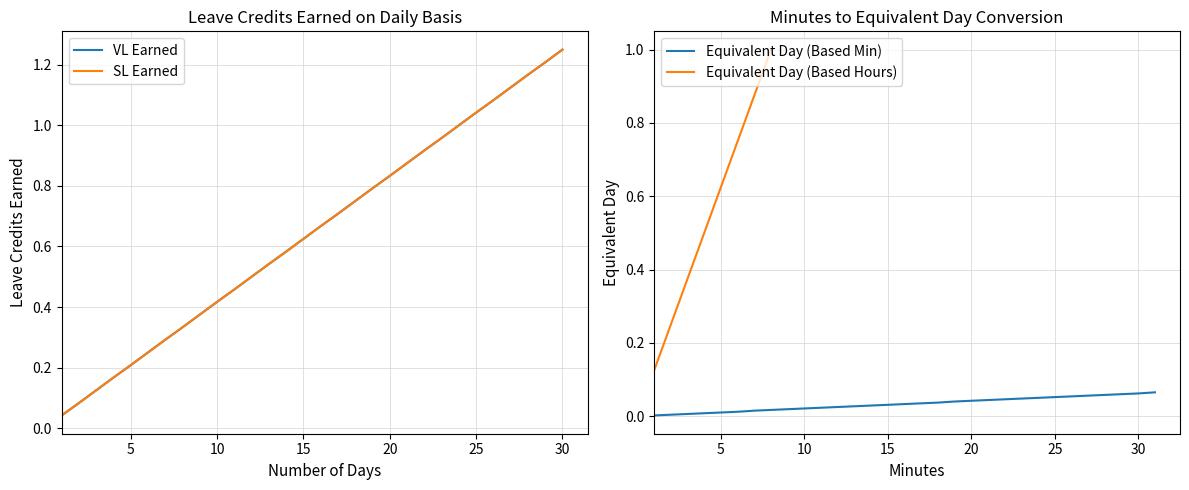

True or false: SL Earned and VL Earned cross at least once.

False